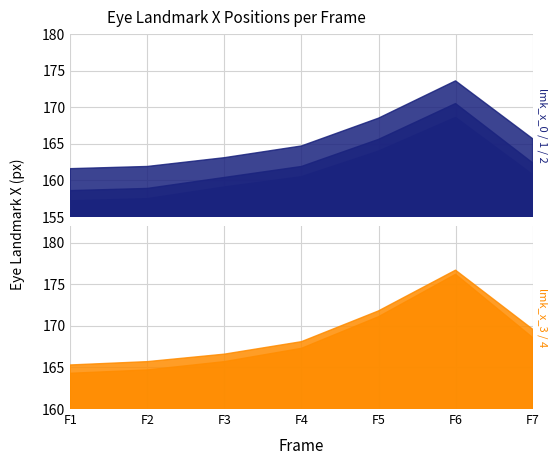

At which label is eye_lmk_x_2 closest to 167?

F7